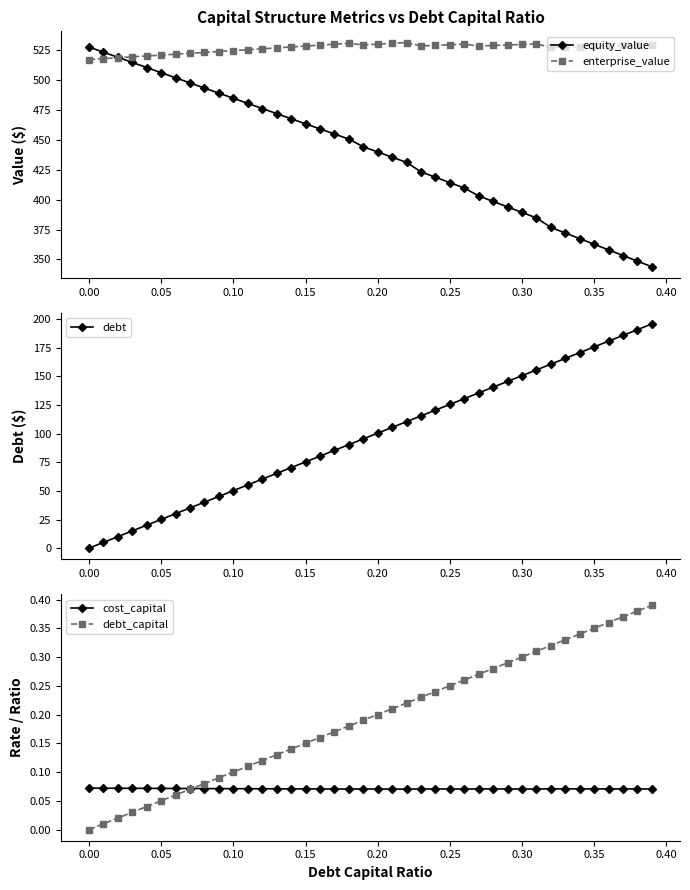

True or false: equity_value has more than 1 points higher than both neighbors.

False